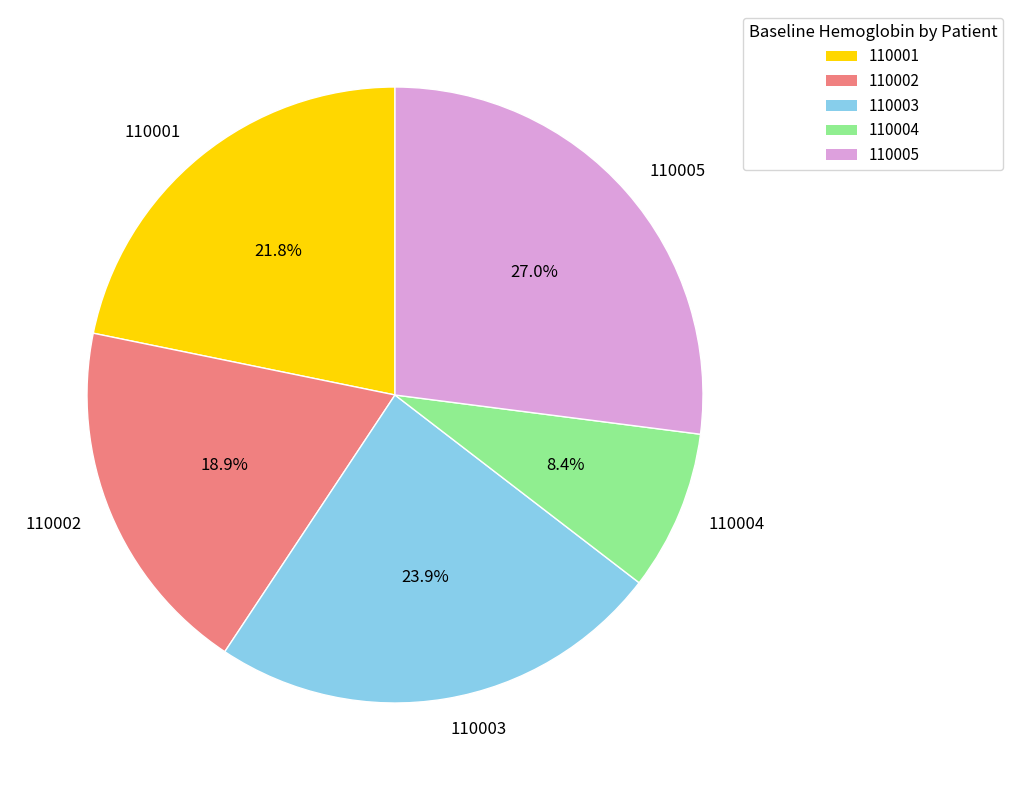

What is the smallest slice in the pie chart?

110004